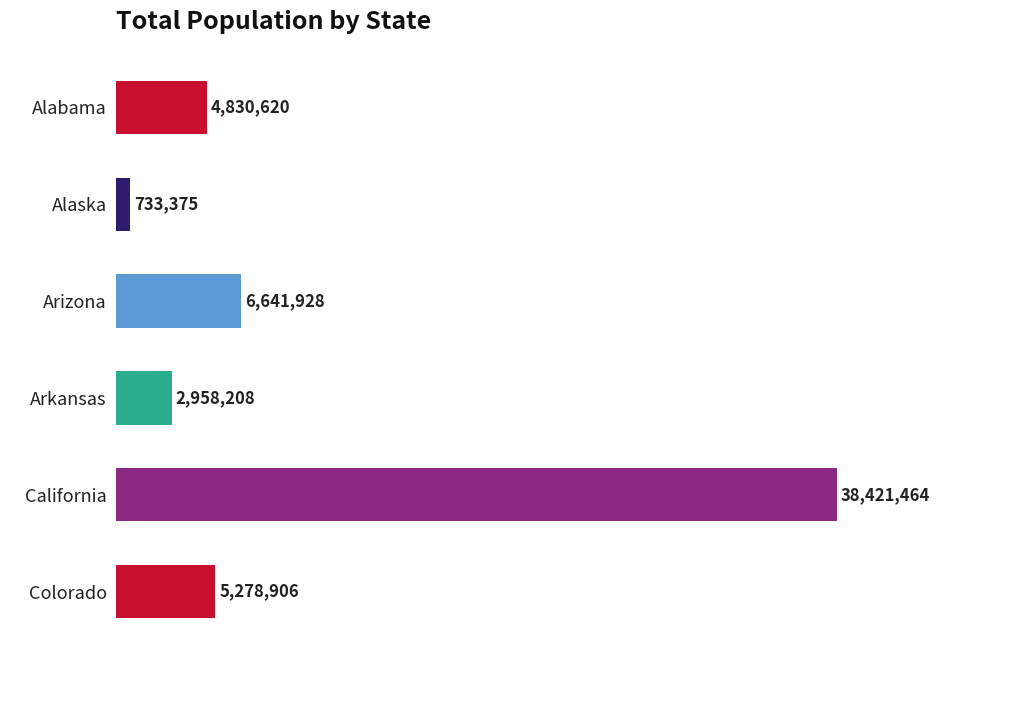

Which label corresponds to the largest value in the chart?

California